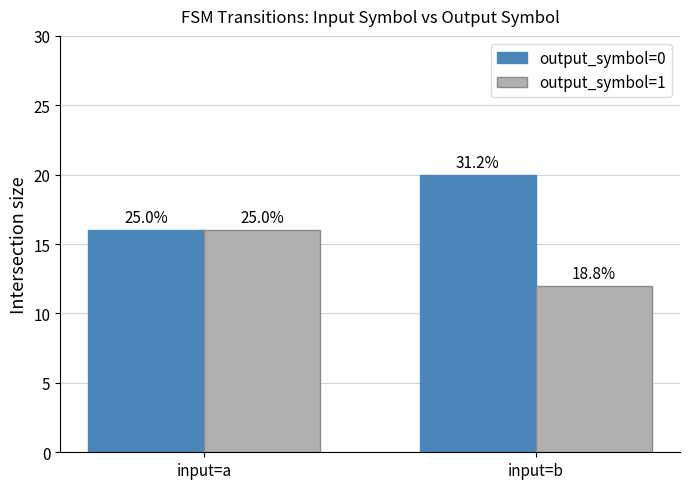

Does the chart contain any negative values?

No